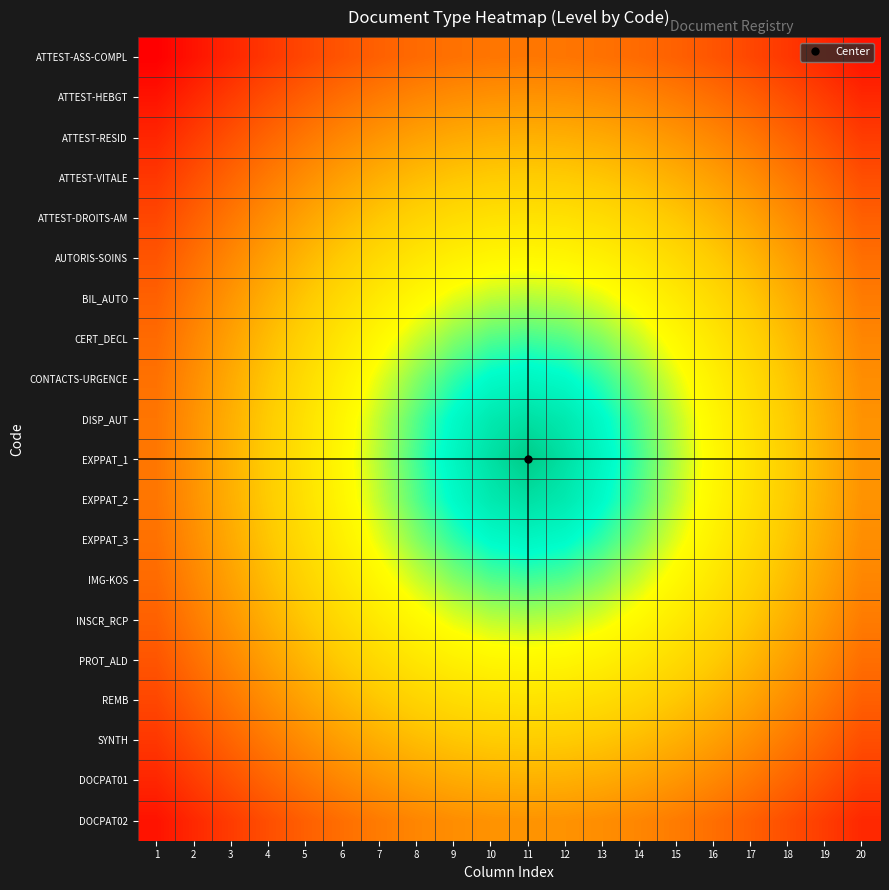

Reading left to right, extract all data points from this chart.

ATTEST-ASS-COMPL: 1=0.0	2=0.0	3=0.1	4=0.1	5=0.2	6=0.2	7=0.2	8=0.3	9=0.3	10=0.3	11=0.3	12=0.3	13=0.3	14=0.3	15=0.2	16=0.2	17=0.2	18=0.1	19=0.1	20=0.0
ATTEST-HEBGT: 1=0.0	2=0.1	3=0.1	4=0.2	5=0.2	6=0.3	7=0.3	8=0.3	9=0.3	10=0.4	11=0.4	12=0.4	13=0.3	14=0.3	15=0.3	16=0.3	17=0.2	18=0.2	19=0.1	20=0.1
ATTEST-RESID: 1=0.1	2=0.1	3=0.2	4=0.2	5=0.3	6=0.3	7=0.4	8=0.4	9=0.4	10=0.4	11=0.4	12=0.4	13=0.4	14=0.4	15=0.4	16=0.3	17=0.3	18=0.2	19=0.2	20=0.1
ATTEST-VITALE: 1=0.1	2=0.2	3=0.2	4=0.3	5=0.3	6=0.4	7=0.4	8=0.5	9=0.5	10=0.5	11=0.5	12=0.5	13=0.5	14=0.5	15=0.4	16=0.4	17=0.3	18=0.3	19=0.2	20=0.2
ATTEST-DROITS-AM: 1=0.2	2=0.2	3=0.3	4=0.3	5=0.4	6=0.4	7=0.5	8=0.5	9=0.6	10=0.6	11=0.6	12=0.6	13=0.6	14=0.5	15=0.5	16=0.4	17=0.4	18=0.3	19=0.3	20=0.2
AUTORIS-SOINS: 1=0.2	2=0.3	3=0.3	4=0.4	5=0.4	6=0.5	7=0.5	8=0.6	9=0.6	10=0.6	11=0.6	12=0.6	13=0.6	14=0.6	15=0.5	16=0.5	17=0.4	18=0.4	19=0.3	20=0.3
BIL_AUTO: 1=0.2	2=0.3	3=0.4	4=0.4	5=0.5	6=0.5	7=0.6	8=0.6	9=0.7	10=0.7	11=0.7	12=0.7	13=0.7	14=0.6	15=0.6	16=0.5	17=0.5	18=0.4	19=0.4	20=0.3
CERT_DECL: 1=0.3	2=0.3	3=0.4	4=0.5	5=0.5	6=0.6	7=0.6	8=0.7	9=0.7	10=0.8	11=0.8	12=0.8	13=0.7	14=0.7	15=0.6	16=0.6	17=0.5	18=0.5	19=0.4	20=0.3
CONTACTS-URGENCE: 1=0.3	2=0.3	3=0.4	4=0.5	5=0.6	6=0.6	7=0.7	8=0.7	9=0.8	10=0.8	11=0.9	12=0.8	13=0.8	14=0.7	15=0.7	16=0.6	17=0.6	18=0.5	19=0.4	20=0.3
DISP_AUT: 1=0.3	2=0.4	3=0.4	4=0.5	5=0.6	6=0.6	7=0.7	8=0.8	9=0.8	10=0.9	11=0.9	12=0.9	13=0.8	14=0.8	15=0.7	16=0.6	17=0.6	18=0.5	19=0.4	20=0.4
EXPPAT_1: 1=0.3	2=0.4	3=0.4	4=0.5	5=0.6	6=0.6	7=0.7	8=0.8	9=0.9	10=0.9	11=1.0	12=0.9	13=0.9	14=0.8	15=0.7	16=0.6	17=0.6	18=0.5	19=0.4	20=0.4
EXPPAT_2: 1=0.3	2=0.4	3=0.4	4=0.5	5=0.6	6=0.6	7=0.7	8=0.8	9=0.8	10=0.9	11=0.9	12=0.9	13=0.8	14=0.8	15=0.7	16=0.6	17=0.6	18=0.5	19=0.4	20=0.4
EXPPAT_3: 1=0.3	2=0.3	3=0.4	4=0.5	5=0.6	6=0.6	7=0.7	8=0.7	9=0.8	10=0.8	11=0.9	12=0.8	13=0.8	14=0.7	15=0.7	16=0.6	17=0.6	18=0.5	19=0.4	20=0.3
IMG-KOS: 1=0.3	2=0.3	3=0.4	4=0.5	5=0.5	6=0.6	7=0.6	8=0.7	9=0.7	10=0.8	11=0.8	12=0.8	13=0.7	14=0.7	15=0.6	16=0.6	17=0.5	18=0.5	19=0.4	20=0.3
INSCR_RCP: 1=0.2	2=0.3	3=0.4	4=0.4	5=0.5	6=0.5	7=0.6	8=0.6	9=0.7	10=0.7	11=0.7	12=0.7	13=0.7	14=0.6	15=0.6	16=0.5	17=0.5	18=0.4	19=0.4	20=0.3
PROT_ALD: 1=0.2	2=0.3	3=0.3	4=0.4	5=0.4	6=0.5	7=0.5	8=0.6	9=0.6	10=0.6	11=0.6	12=0.6	13=0.6	14=0.6	15=0.5	16=0.5	17=0.4	18=0.4	19=0.3	20=0.3
REMB: 1=0.2	2=0.2	3=0.3	4=0.3	5=0.4	6=0.4	7=0.5	8=0.5	9=0.6	10=0.6	11=0.6	12=0.6	13=0.6	14=0.5	15=0.5	16=0.4	17=0.4	18=0.3	19=0.3	20=0.2
SYNTH: 1=0.1	2=0.2	3=0.2	4=0.3	5=0.3	6=0.4	7=0.4	8=0.5	9=0.5	10=0.5	11=0.5	12=0.5	13=0.5	14=0.5	15=0.4	16=0.4	17=0.3	18=0.3	19=0.2	20=0.2
DOCPAT01: 1=0.1	2=0.1	3=0.2	4=0.2	5=0.3	6=0.3	7=0.4	8=0.4	9=0.4	10=0.4	11=0.4	12=0.4	13=0.4	14=0.4	15=0.4	16=0.3	17=0.3	18=0.2	19=0.2	20=0.1
DOCPAT02: 1=0.0	2=0.1	3=0.1	4=0.2	5=0.2	6=0.3	7=0.3	8=0.3	9=0.3	10=0.4	11=0.4	12=0.4	13=0.3	14=0.3	15=0.3	16=0.3	17=0.2	18=0.2	19=0.1	20=0.1